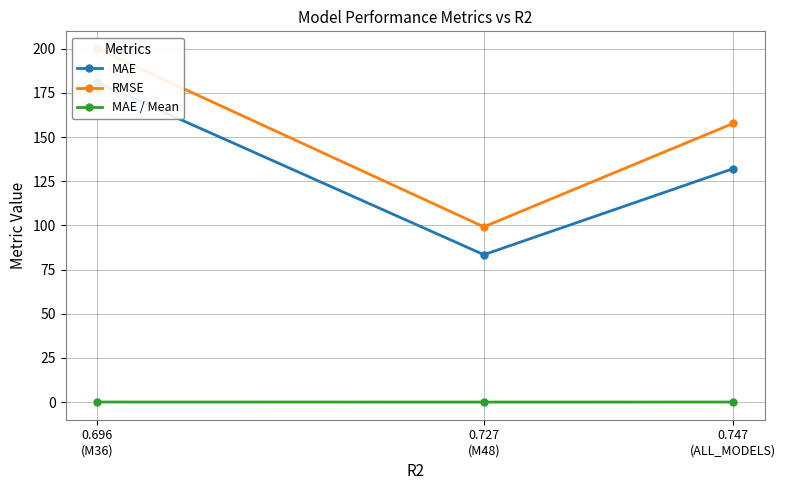

Where is RMSE nearest to the value 149?

0.747
(ALL_MODELS)